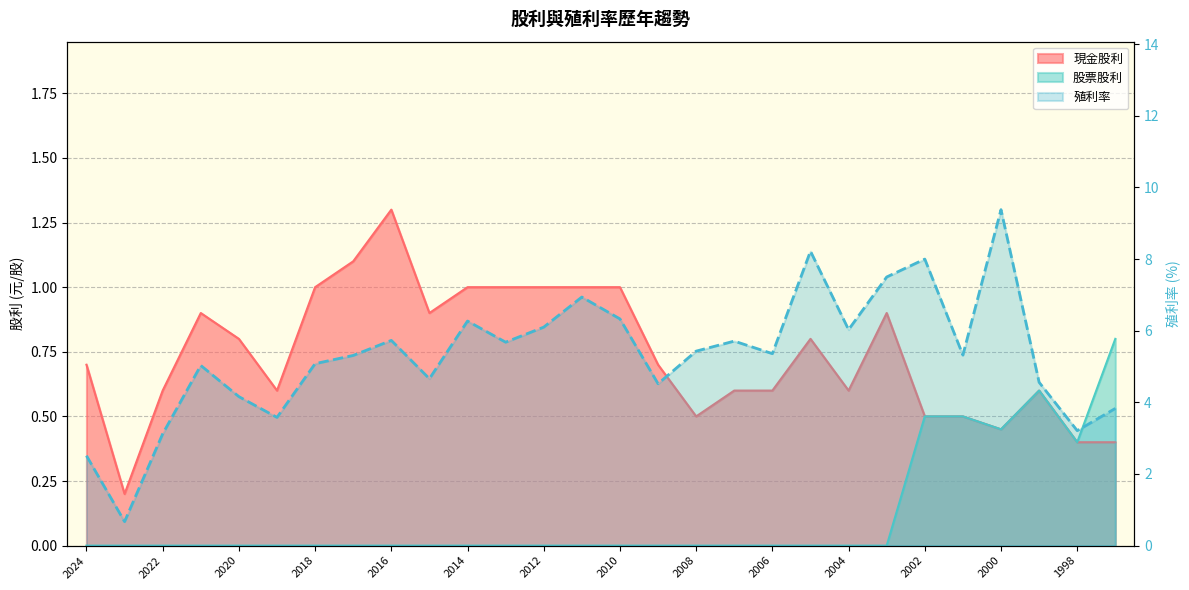

Which category has the lowest value across all series?

2022